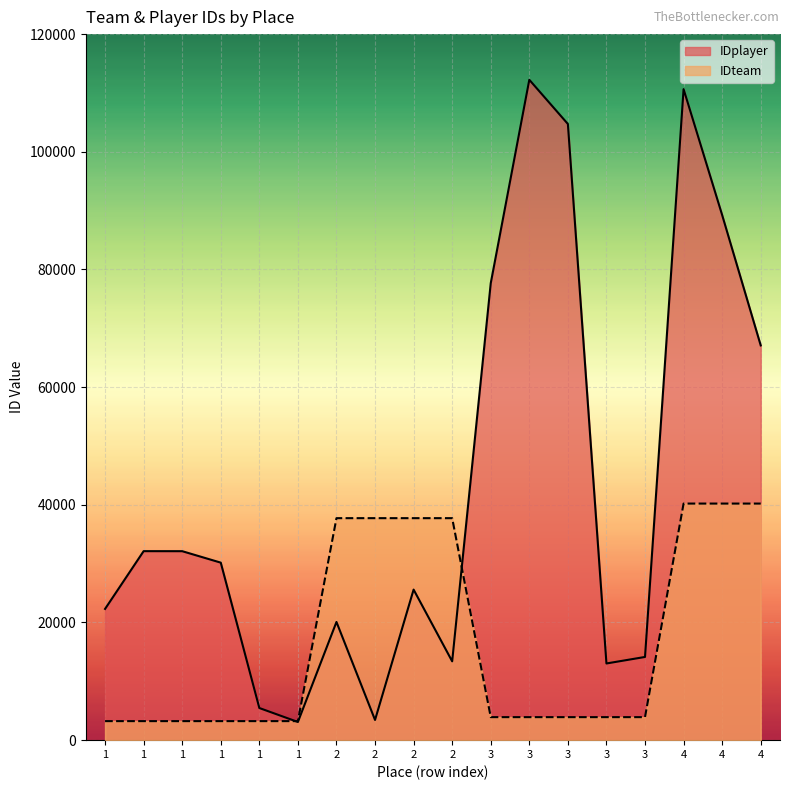

What is the sum of the IDplayer values at 1 and 2?

43569